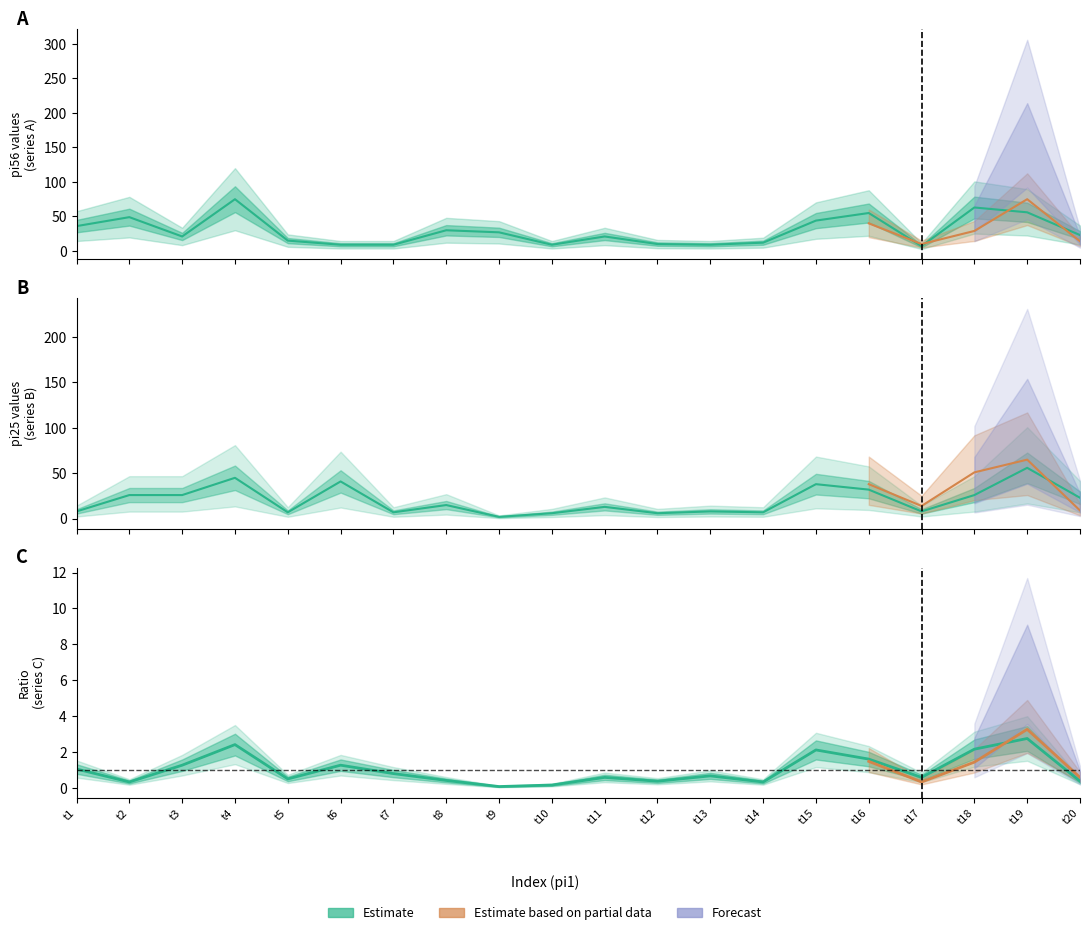

Is it true that pi5 equals 6.0 at t12?

True